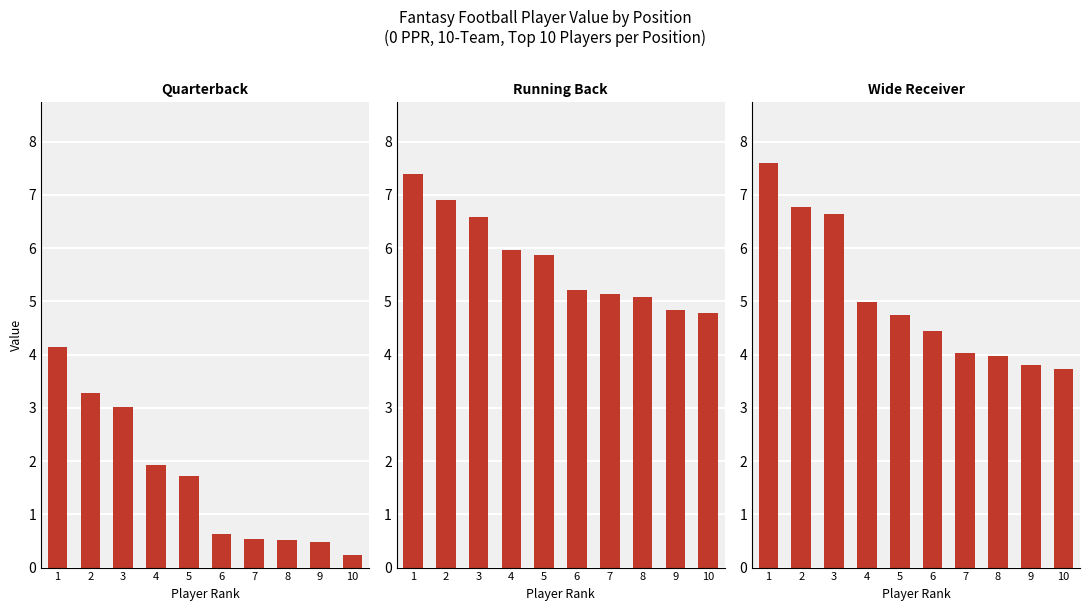

Where is Running Back VAL nearest to the value 6?

4